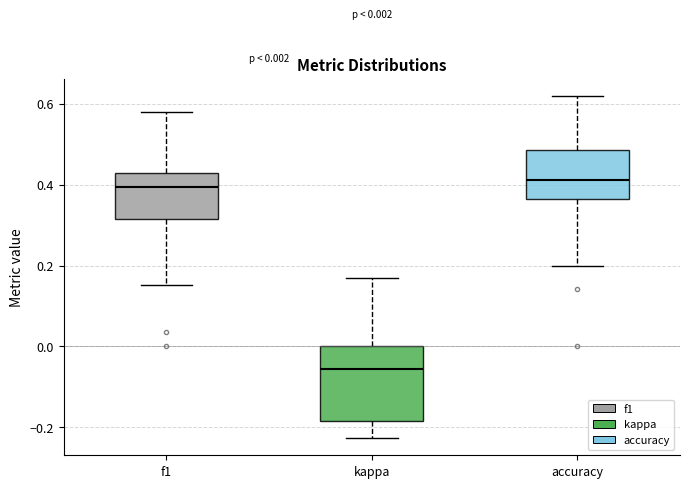

Comparing the boxes themselves (not the whiskers), which one is the tallest?

kappa